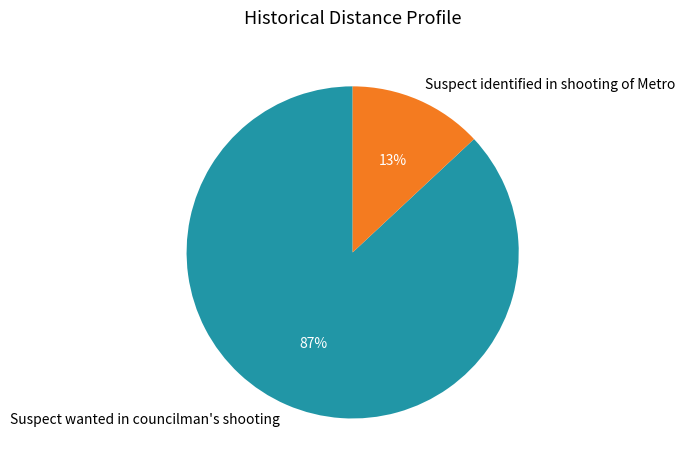

To the nearest percent, what percentage of the pie is Suspect identified in shooting of Metro?

13%